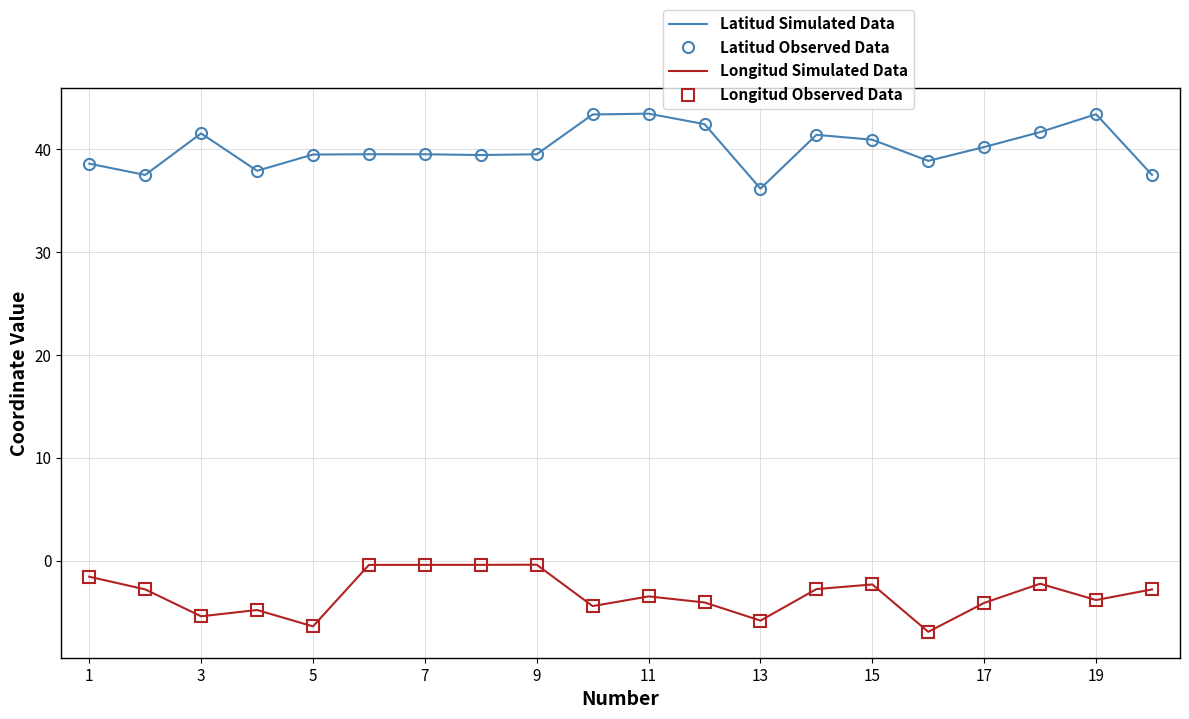

What is the maximum value shown in the chart?

43.4